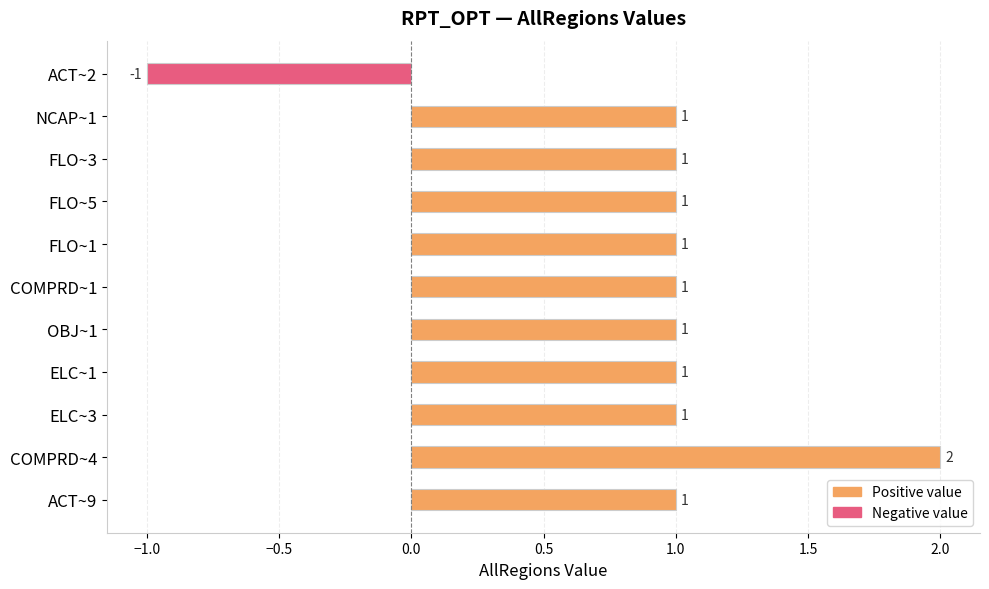

True or false: the data shows 0 at FLO~1.

False